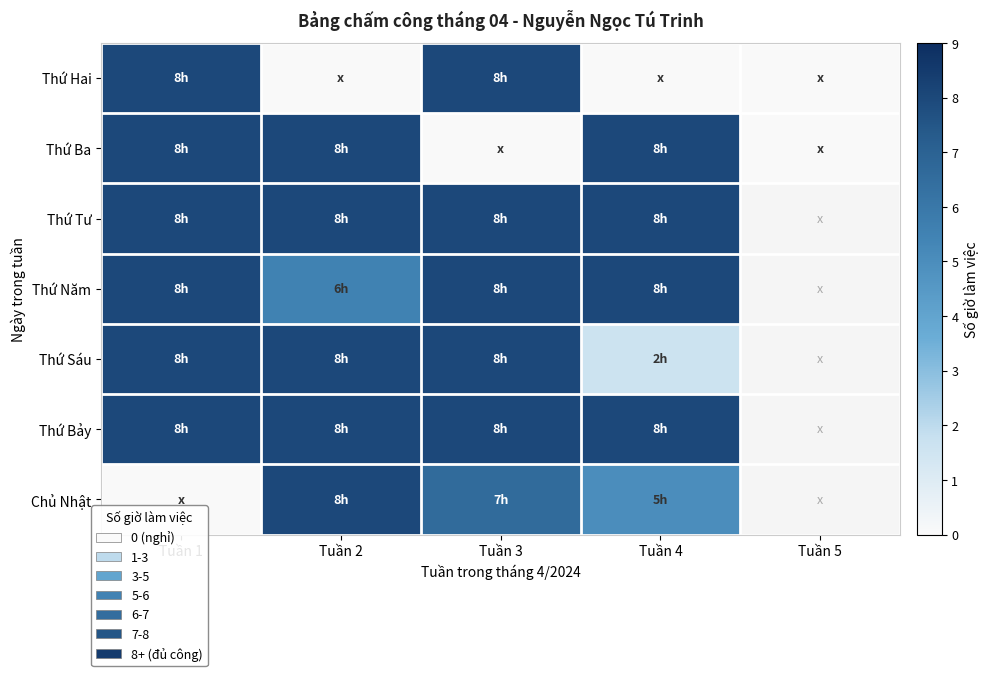

Where does the Chủ Nhật series first go above 6?

Tuần 2